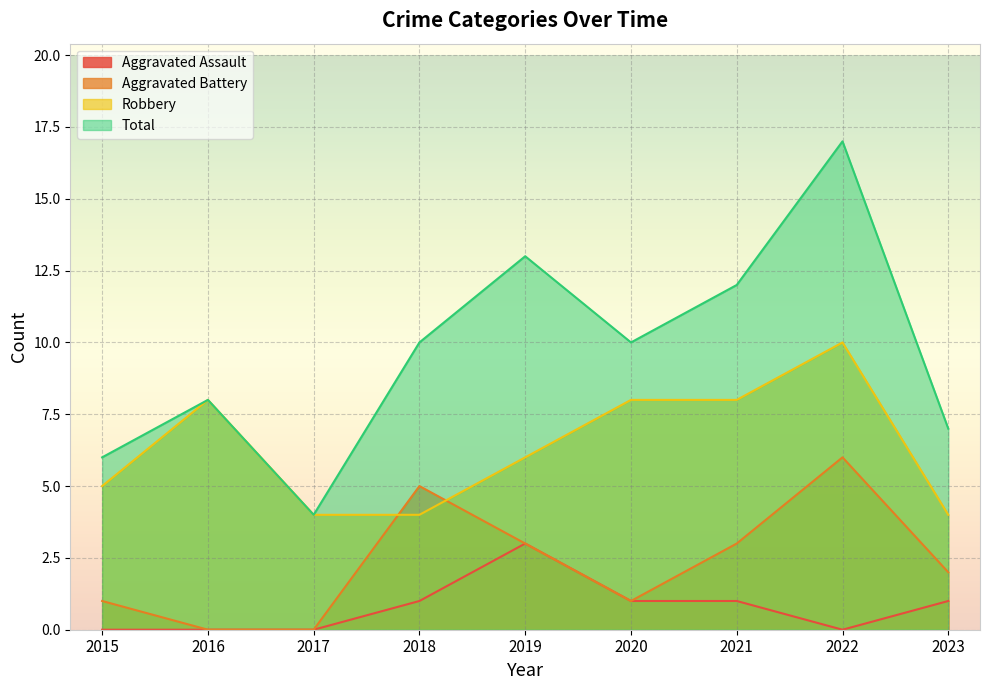

Is the value of Aggravated Assault at 2023 greater than the value of Robbery at 2022?

No